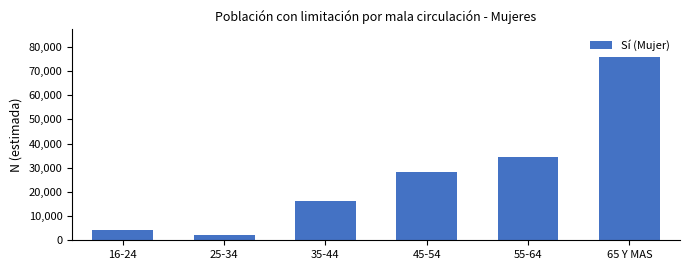

Reading left to right, transcribe all the data shown in this chart.

16-24=4396	25-34=1977	35-44=16089	45-54=28439	55-64=34409	65 Y MAS=75907